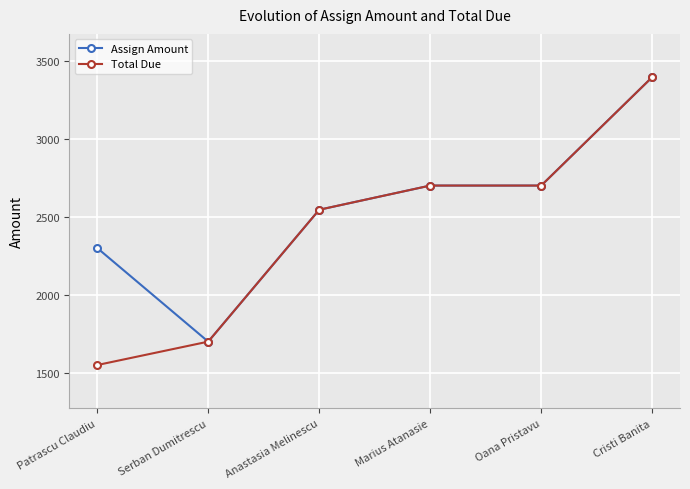

Reading left to right, extract all data points from this chart.

Assign Amount: Patrascu Claudiu=2300	Serban Dumitrescu=1700	Anastasia Melinescu=2545	Marius Atanasie=2700	Oana Pristavu=2700	Cristi Banita=3395
Total Due: Patrascu Claudiu=1550	Serban Dumitrescu=1700	Anastasia Melinescu=2545	Marius Atanasie=2700	Oana Pristavu=2700	Cristi Banita=3395